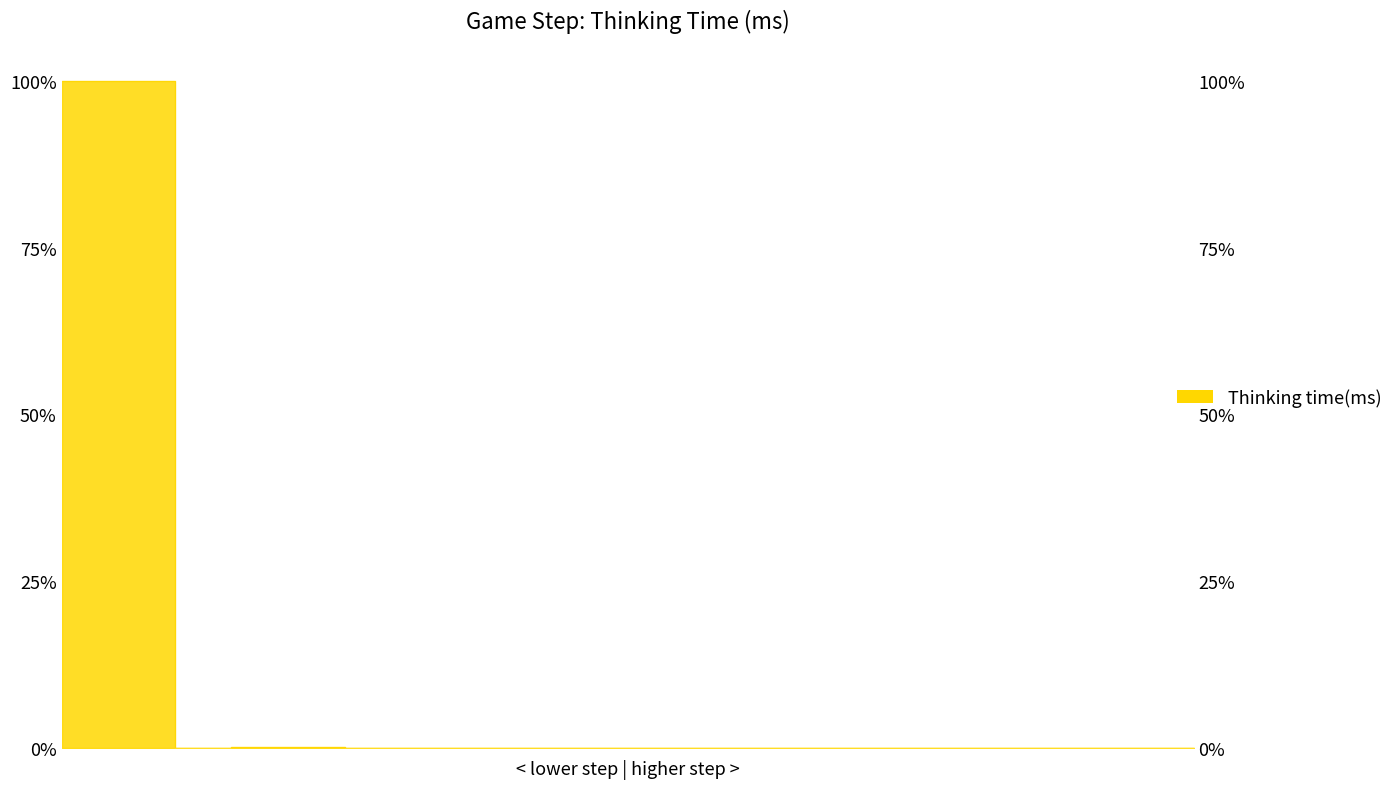

Reading right to left, extract all data points from this chart.

1	0	1	1	0	0	1	1	0	0	0	0	1	0	1	0	3	8	2	4990	4990